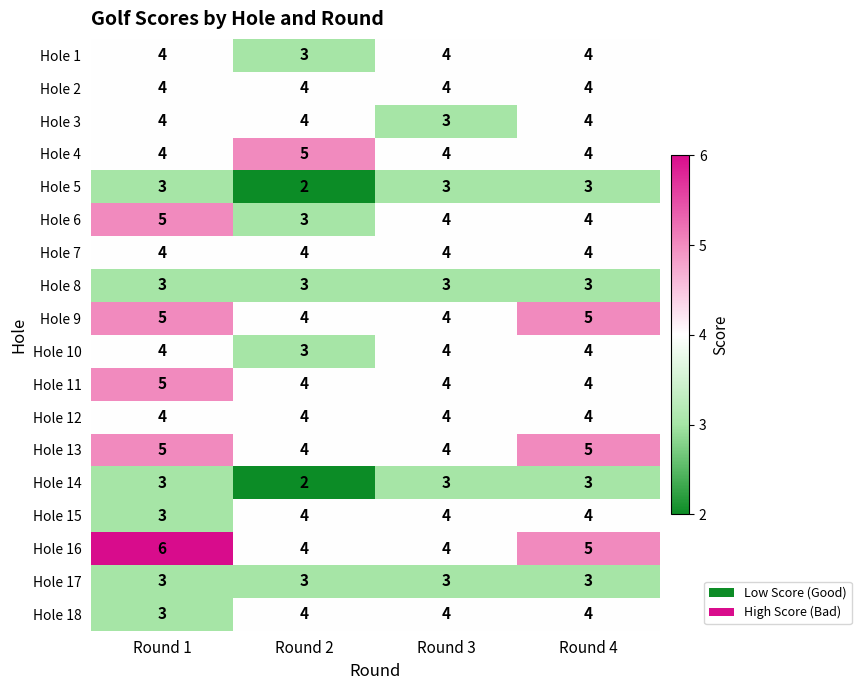

What is the minimum value shown in the chart?

2